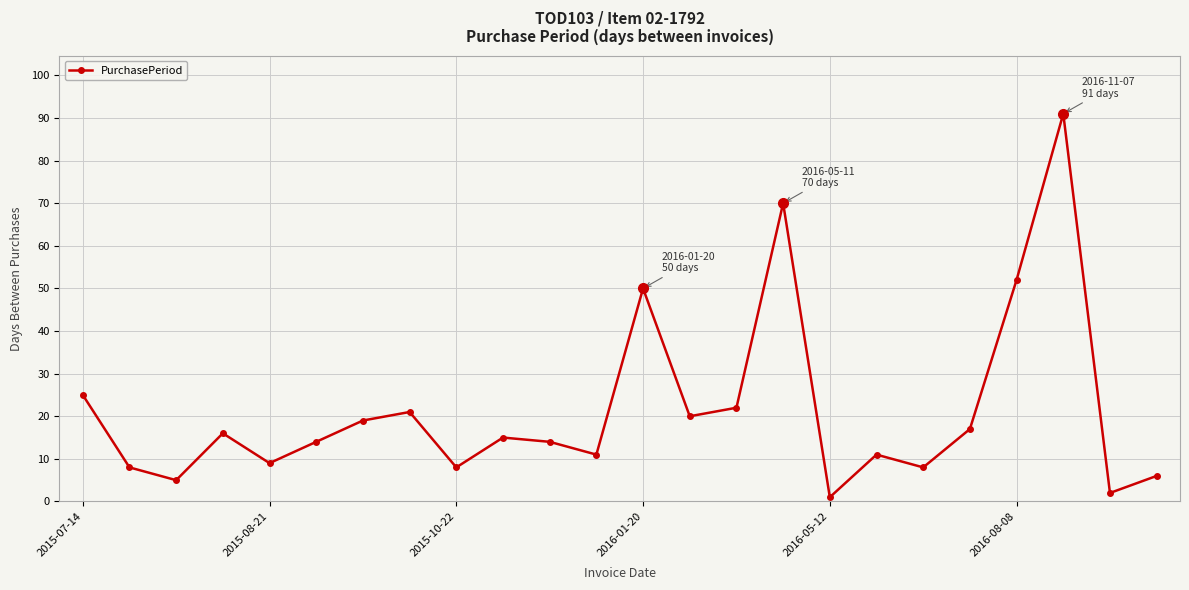

What is the average value?

21